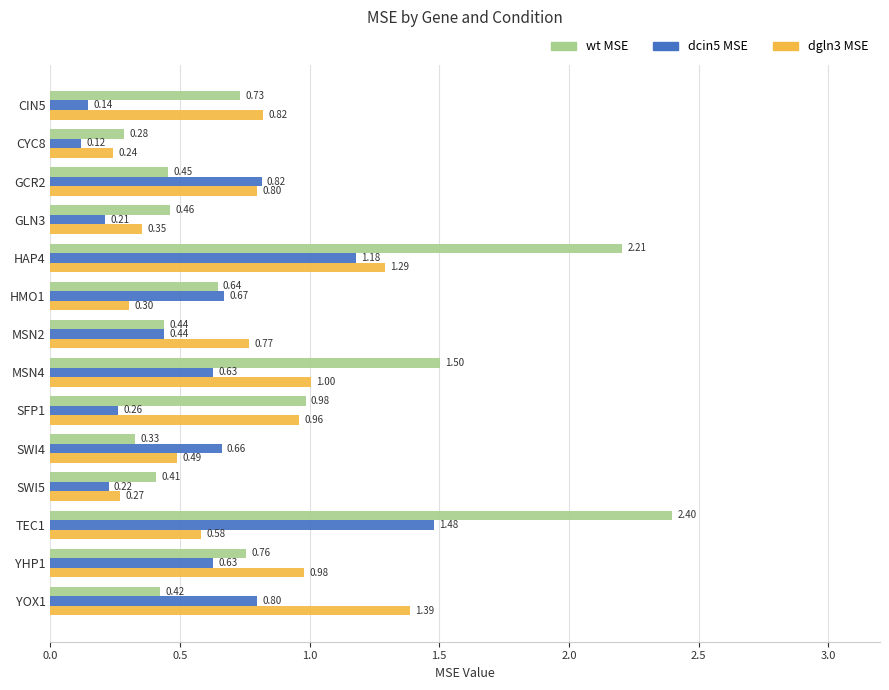

Rank the categories by wt MSE value from lowest to highest.

CYC8, SWI4, SWI5, YOX1, MSN2, GCR2, GLN3, HMO1, CIN5, YHP1, SFP1, MSN4, HAP4, TEC1